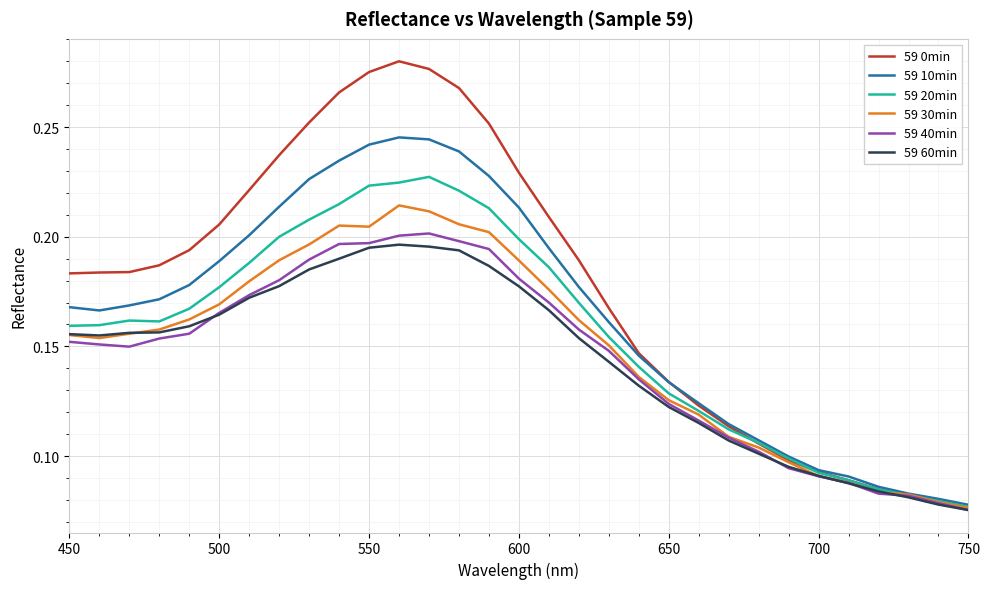

Which series has the widest spread of values?

59 0min